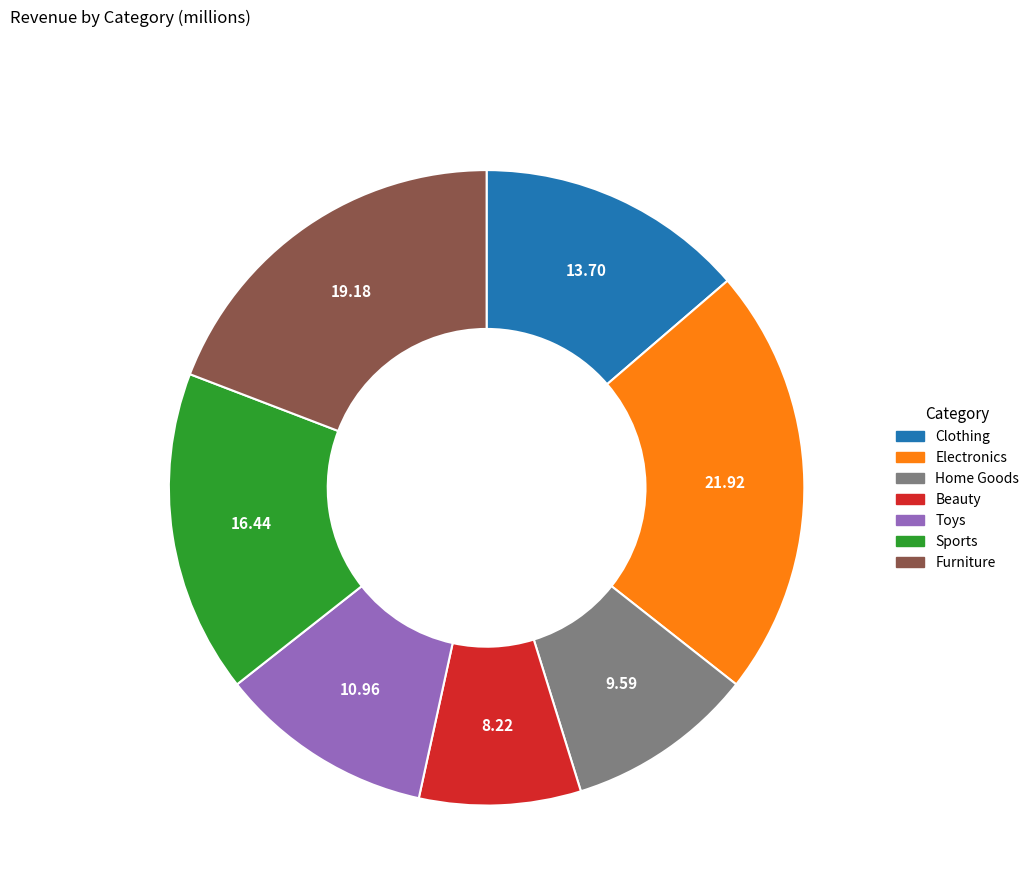

Approximately how many times larger is the value at Clothing compared to Home Goods?

1.4